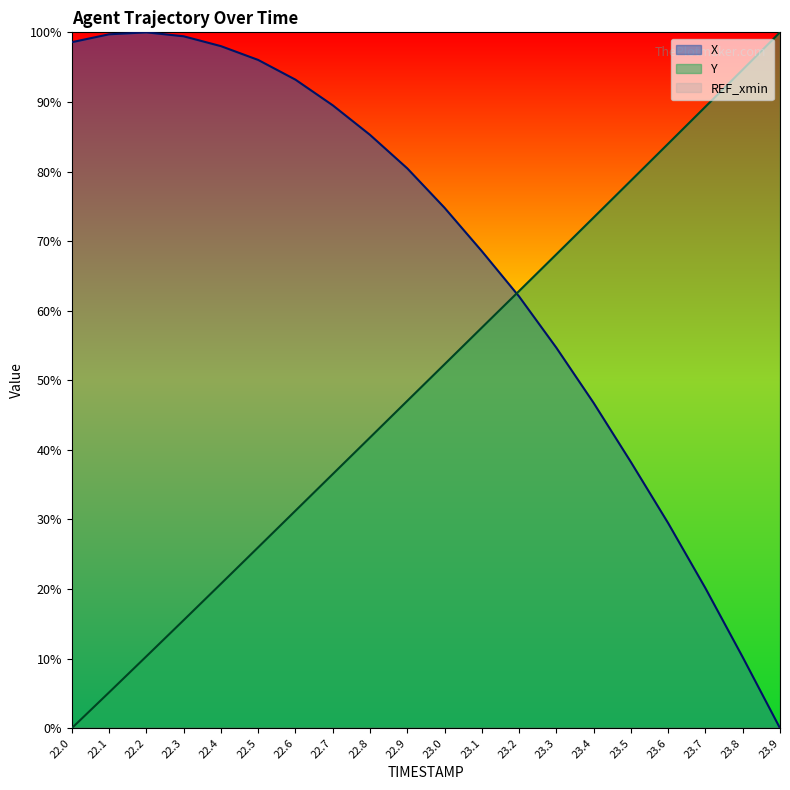

How many values in X are above zero?

19